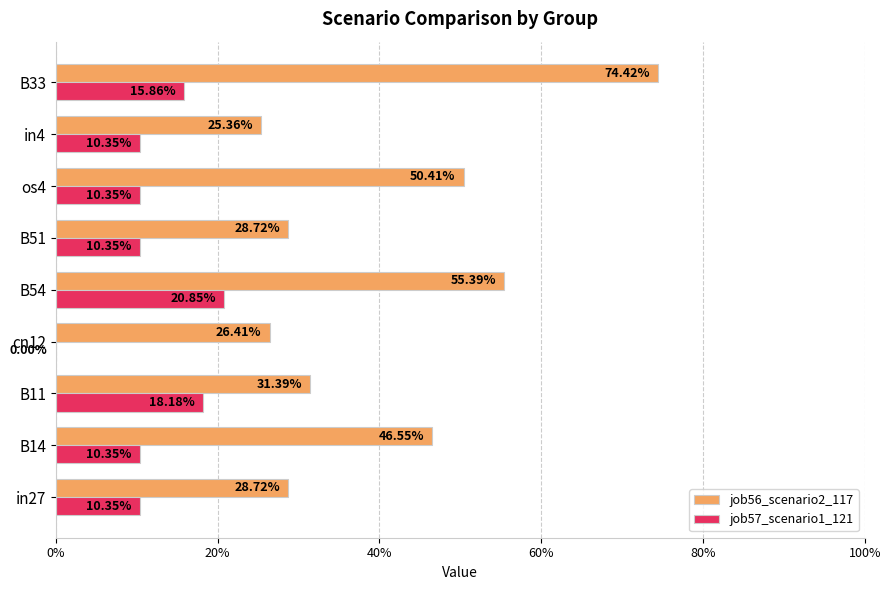

What are all the series names shown in the legend?

job56_scenario2_117, job57_scenario1_121